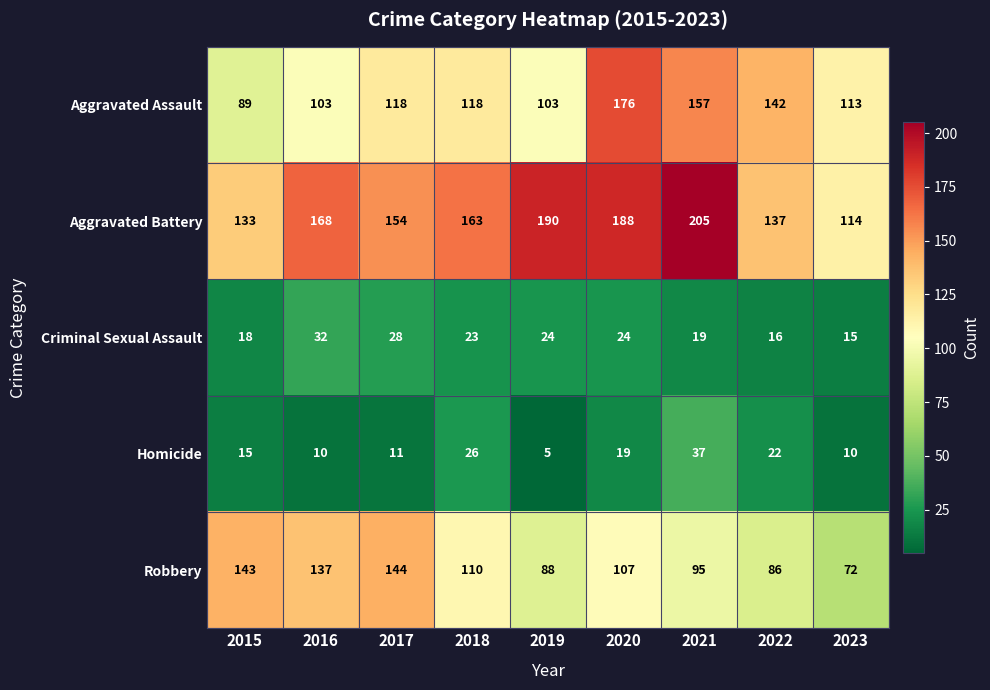

Which series has the widest spread of values?

Aggravated Battery